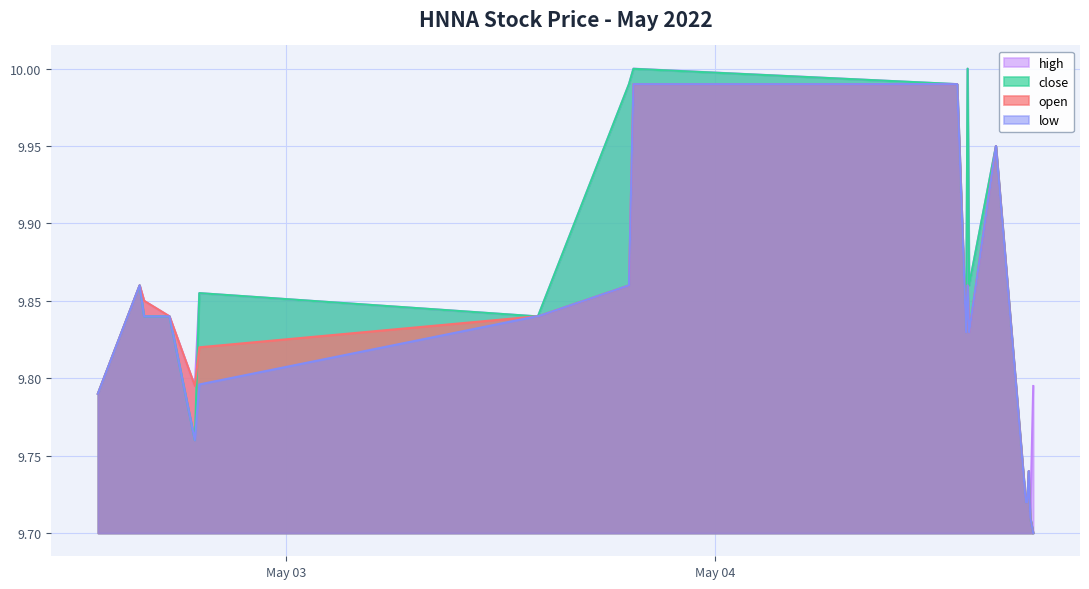

True or false: open and high cross at least once.

False